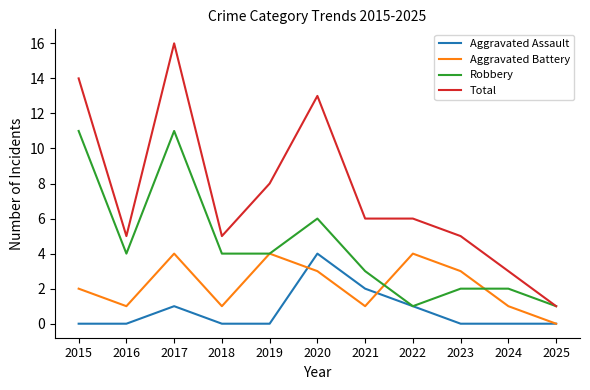

Is the value of Aggravated Battery at 2016 greater than the value of Total at 2015?

No